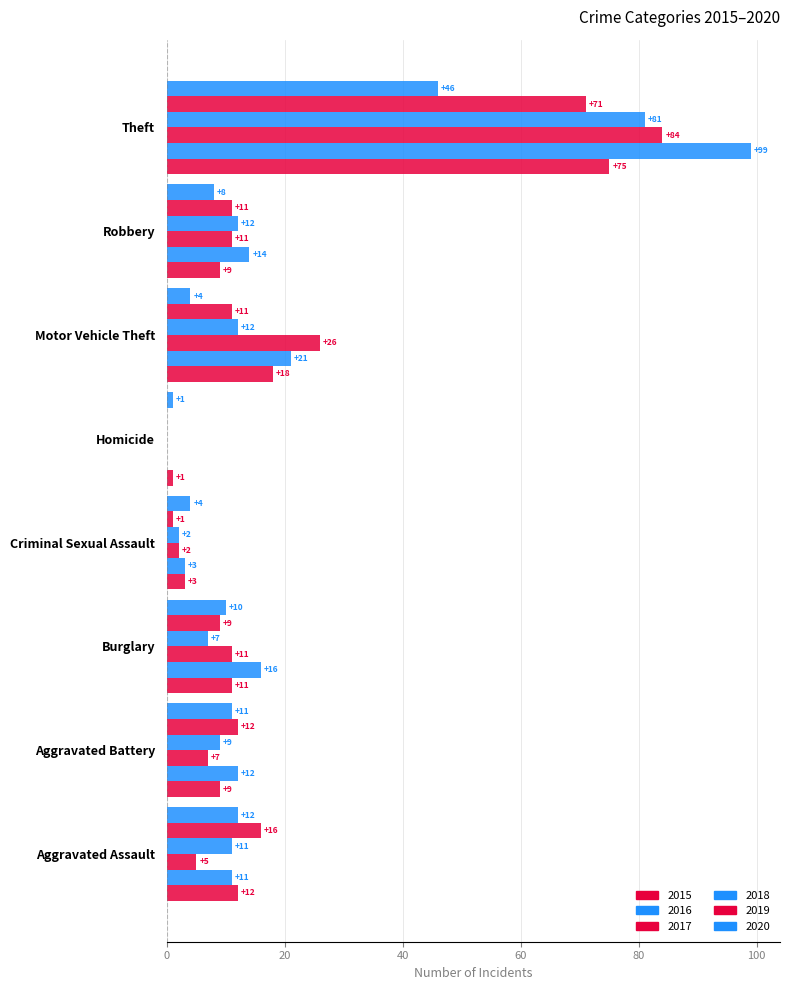

How many values in 2018 are above zero?

7